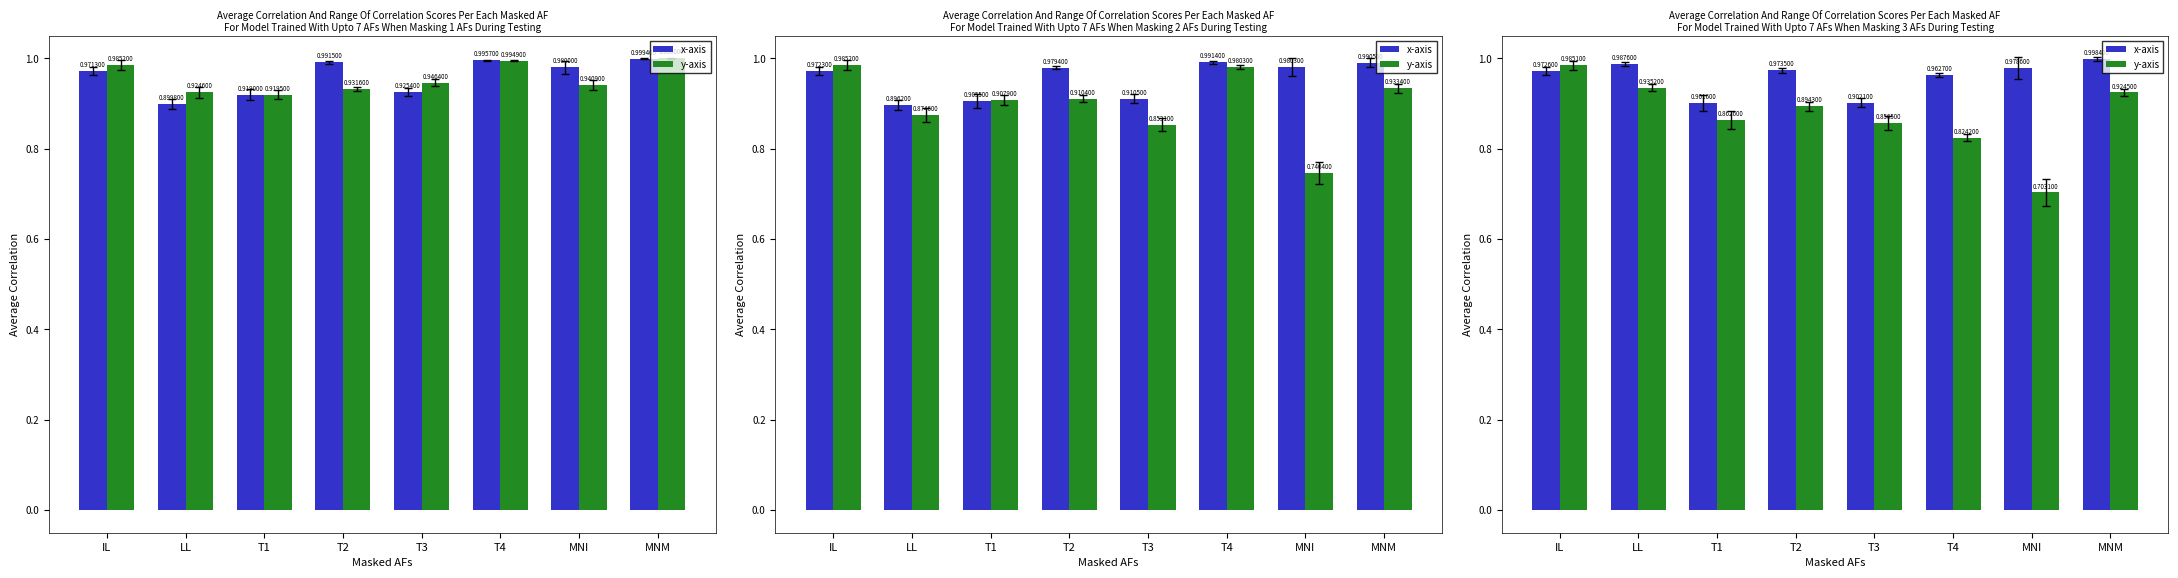

Is the value of x-axis at T3 greater than the value of y-axis at LL?

No